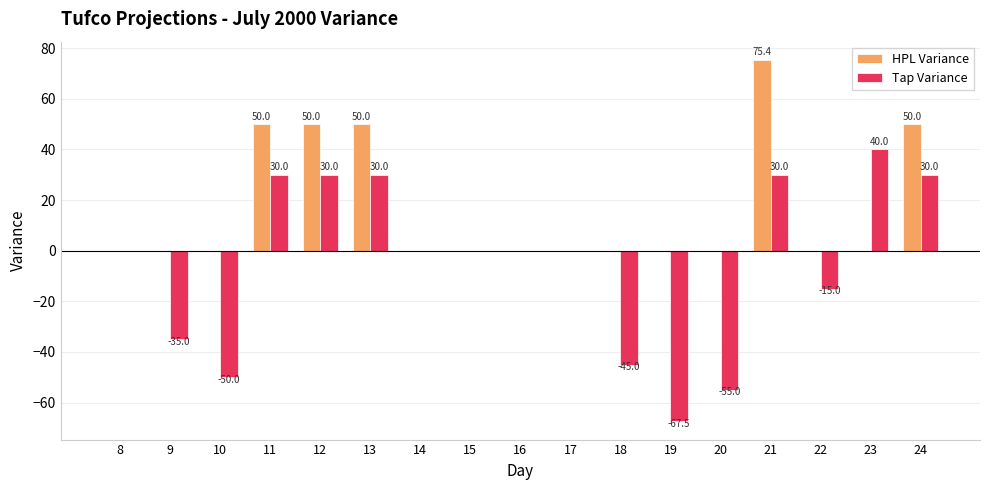

How many HPL Variance values are between 0 and 50?

16